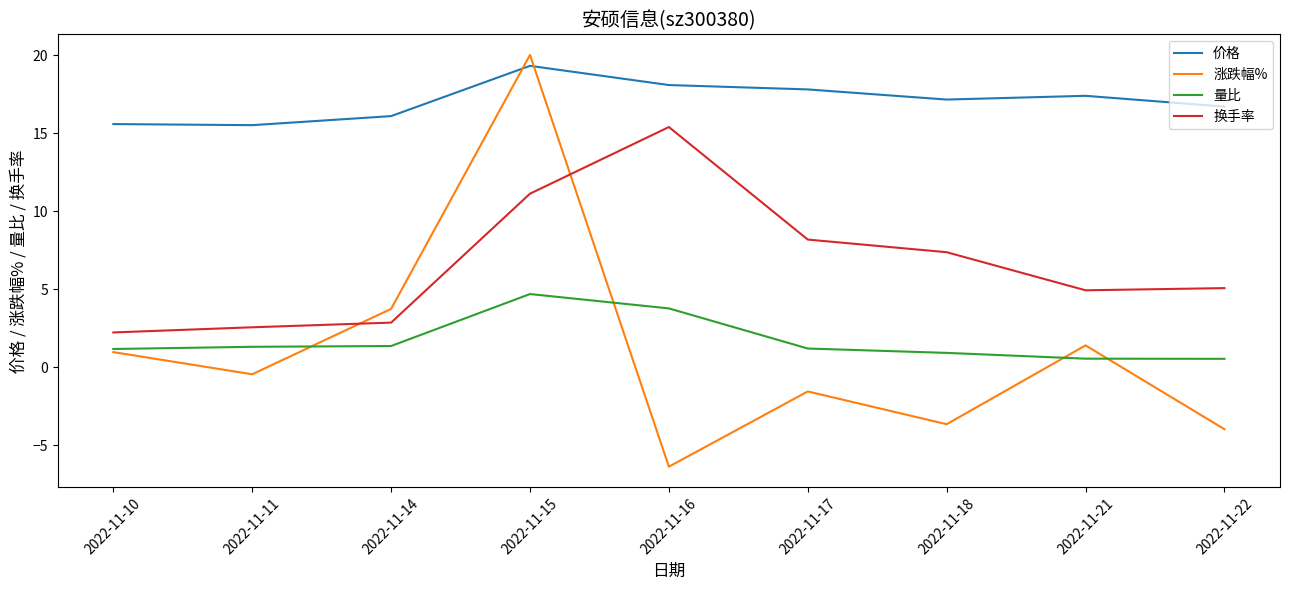

Which series has the largest range (max minus min)?

涨跌幅%